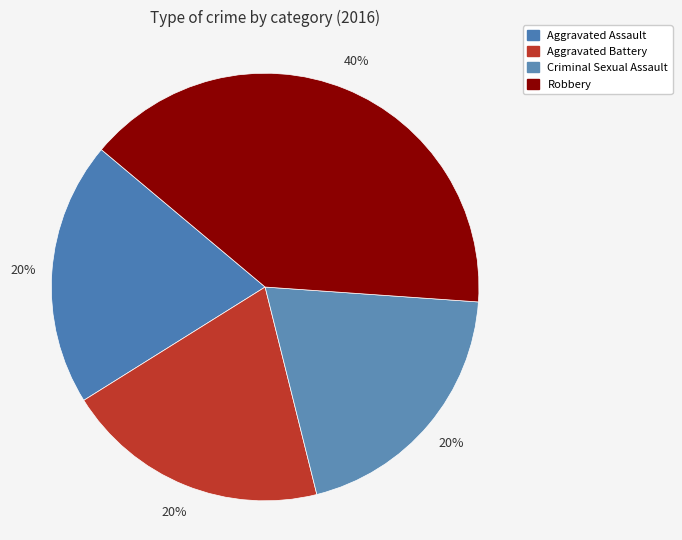

Count the number of slices in the pie.

4